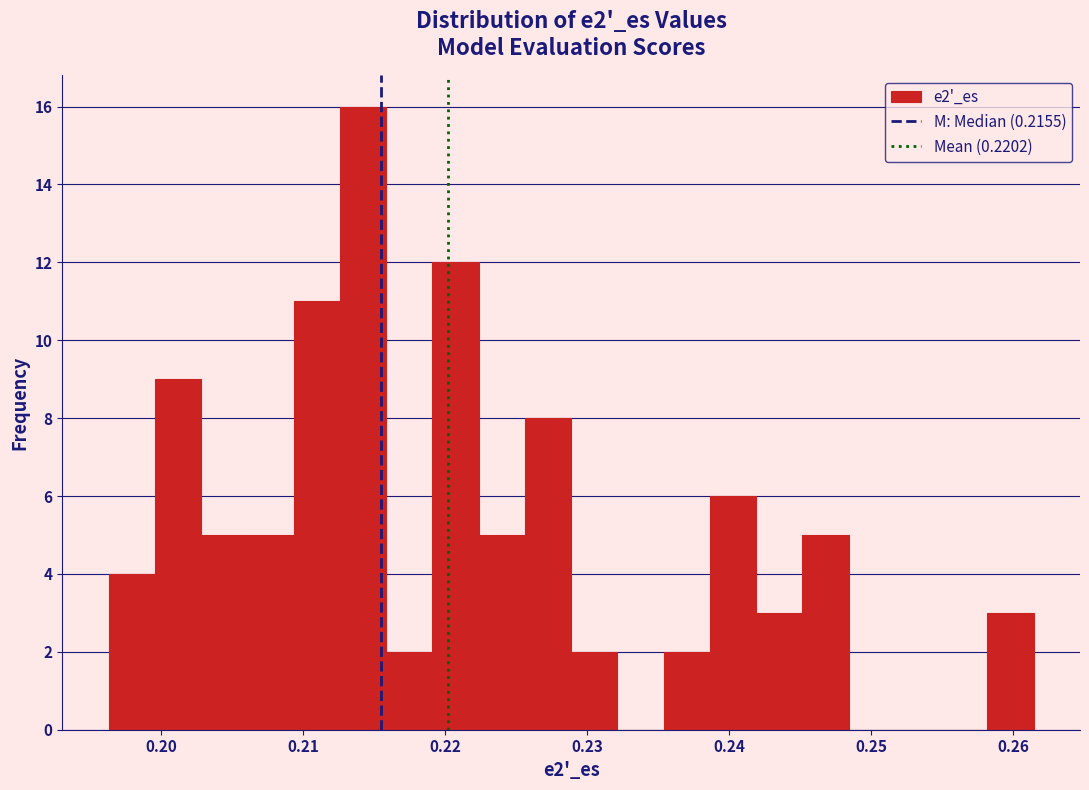

Read against the x-axis, roughly where is the centre of the tallest bar?

0.214